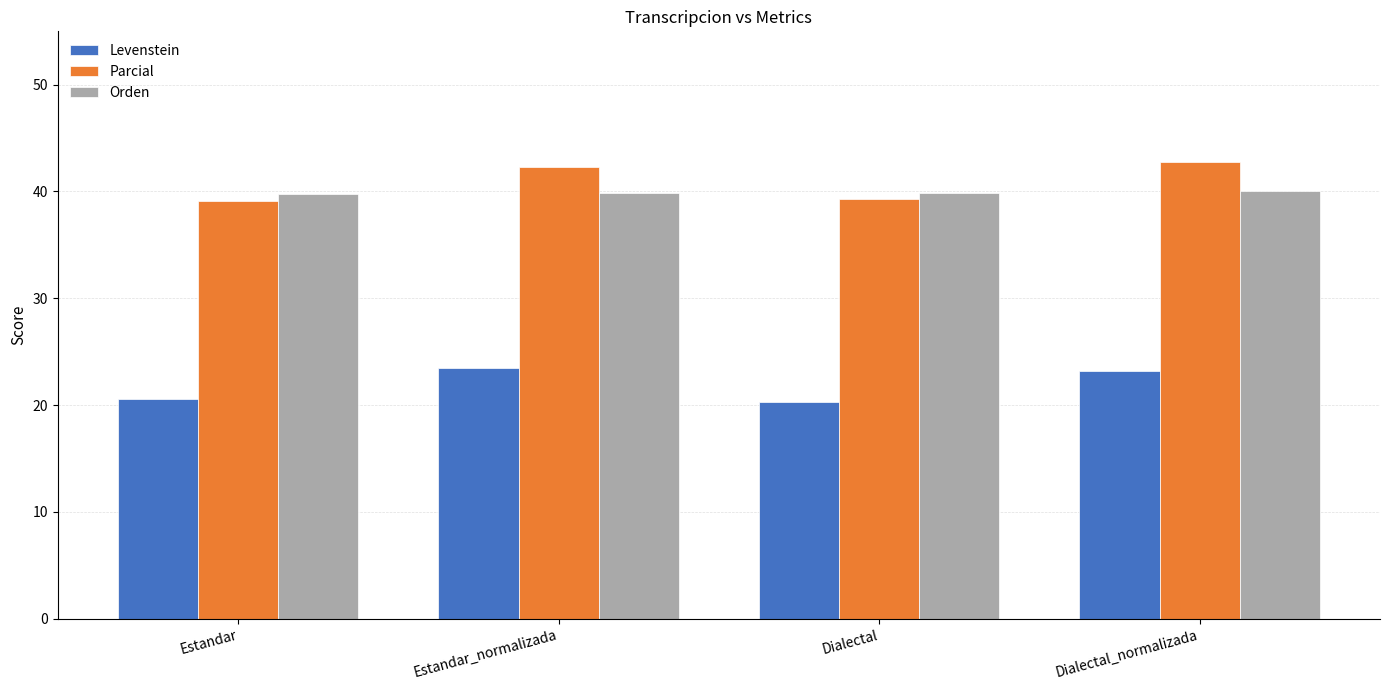

True or false: Parcial has a value of 21.8 at Dialectal_normalizada.

False